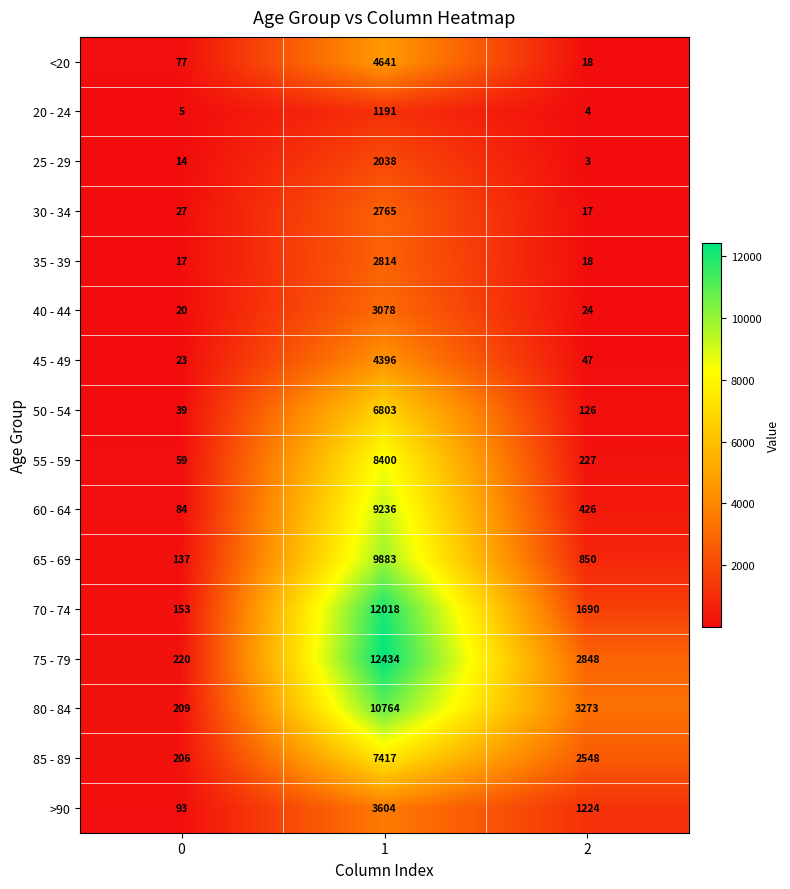

Which series changed the most between 0 and 2?

80 - 84